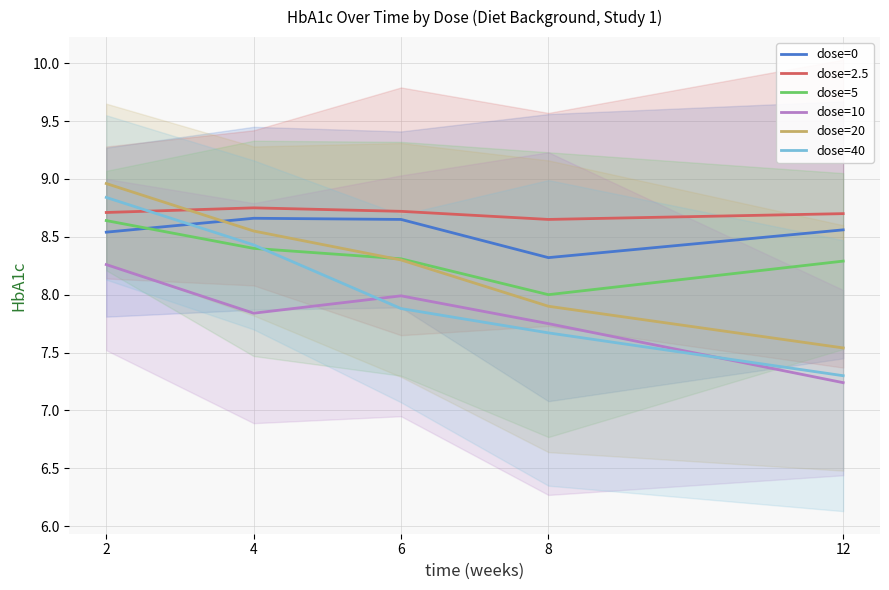

Does the chart display data point markers on the line(s)?

No